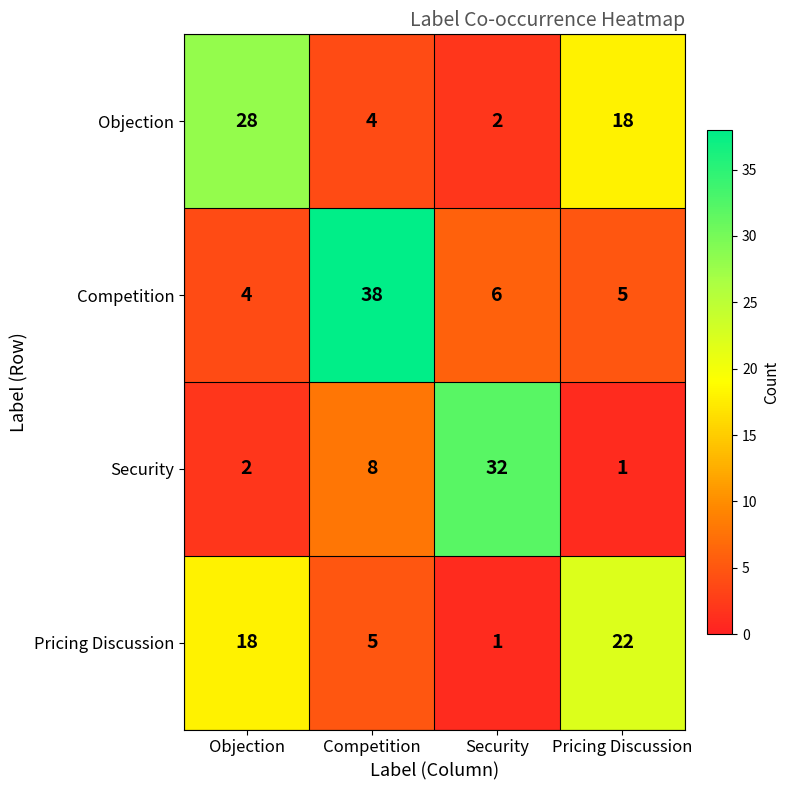

What is the maximum value shown in the chart?

38